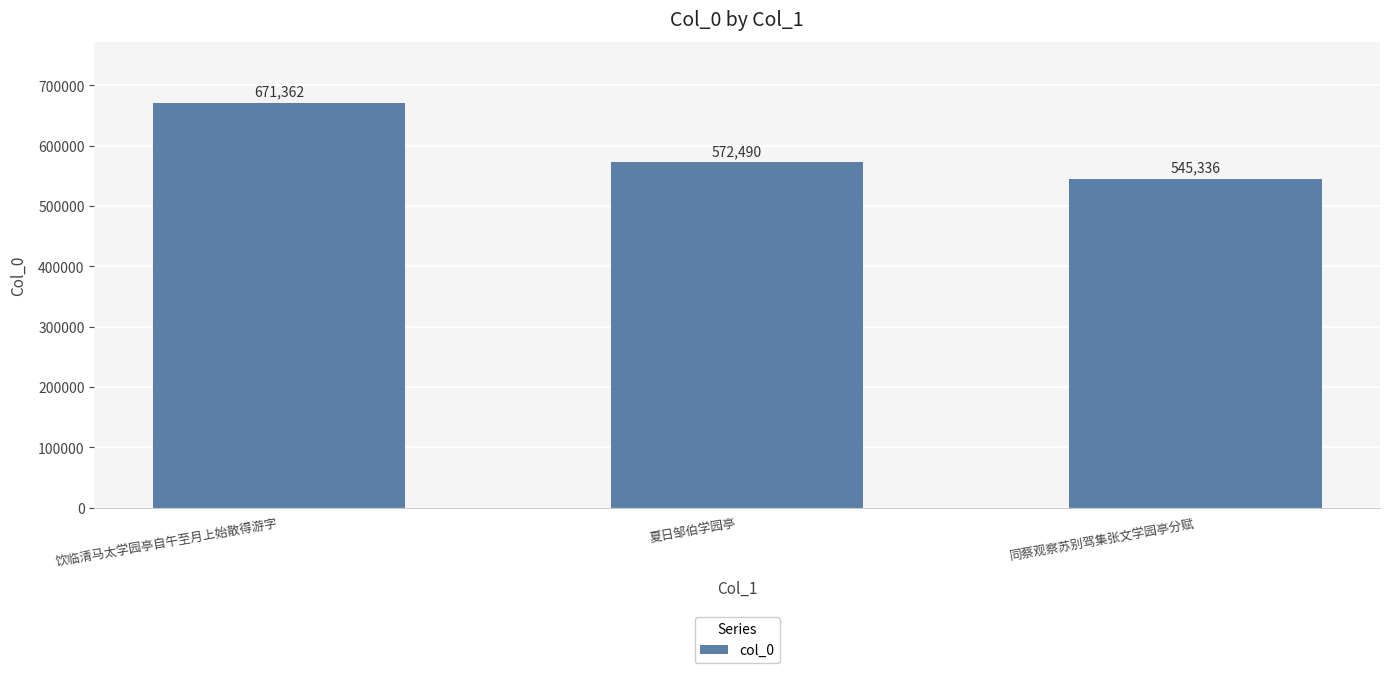

Reading right to left, transcribe all the data shown in this chart.

同蔡观察苏别驾集张文学园亭分赋=545336	夏日邹伯学园亭=572490	饮临清马太学园亭自午至月上始散得游字=671362